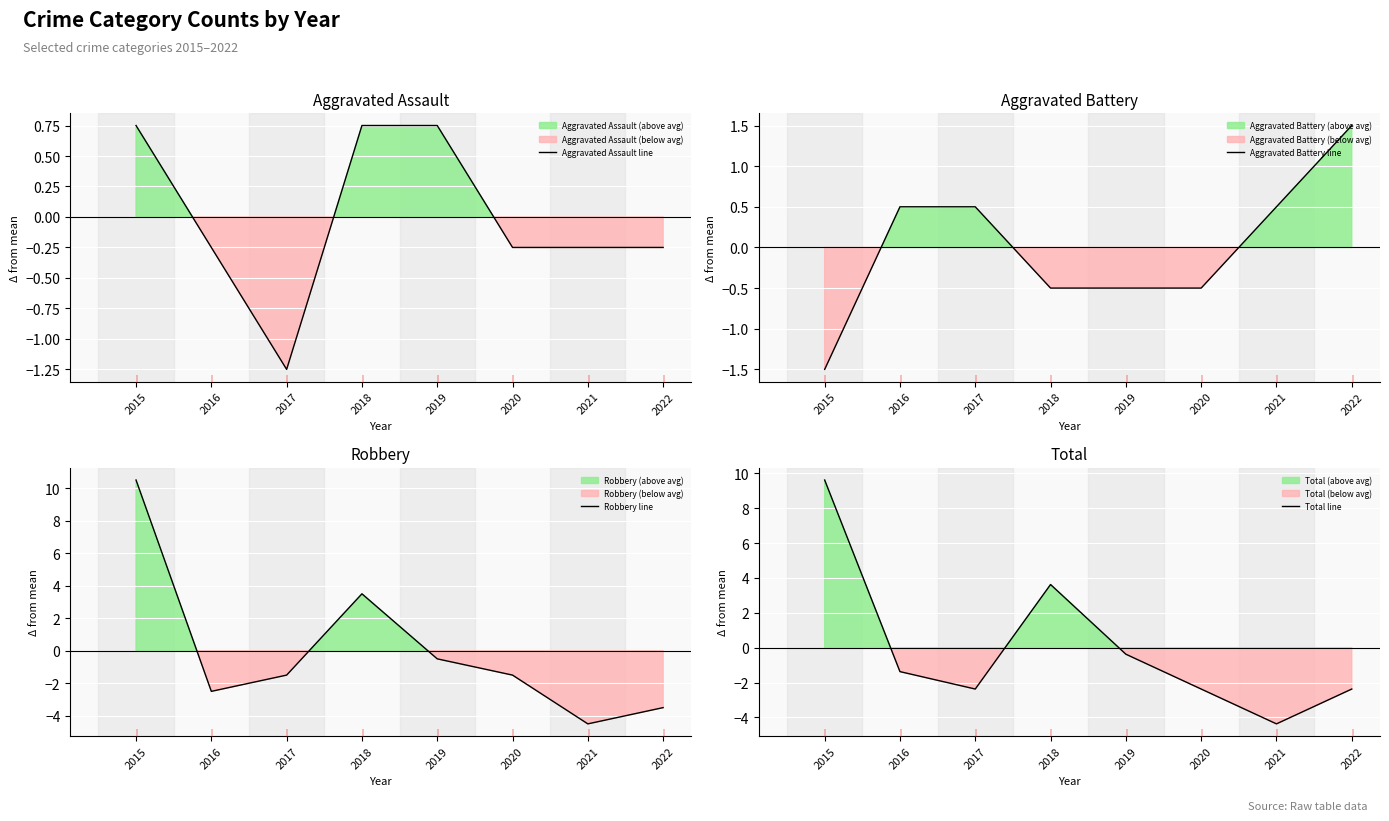

Read the Total line value at 2022.

-2.4